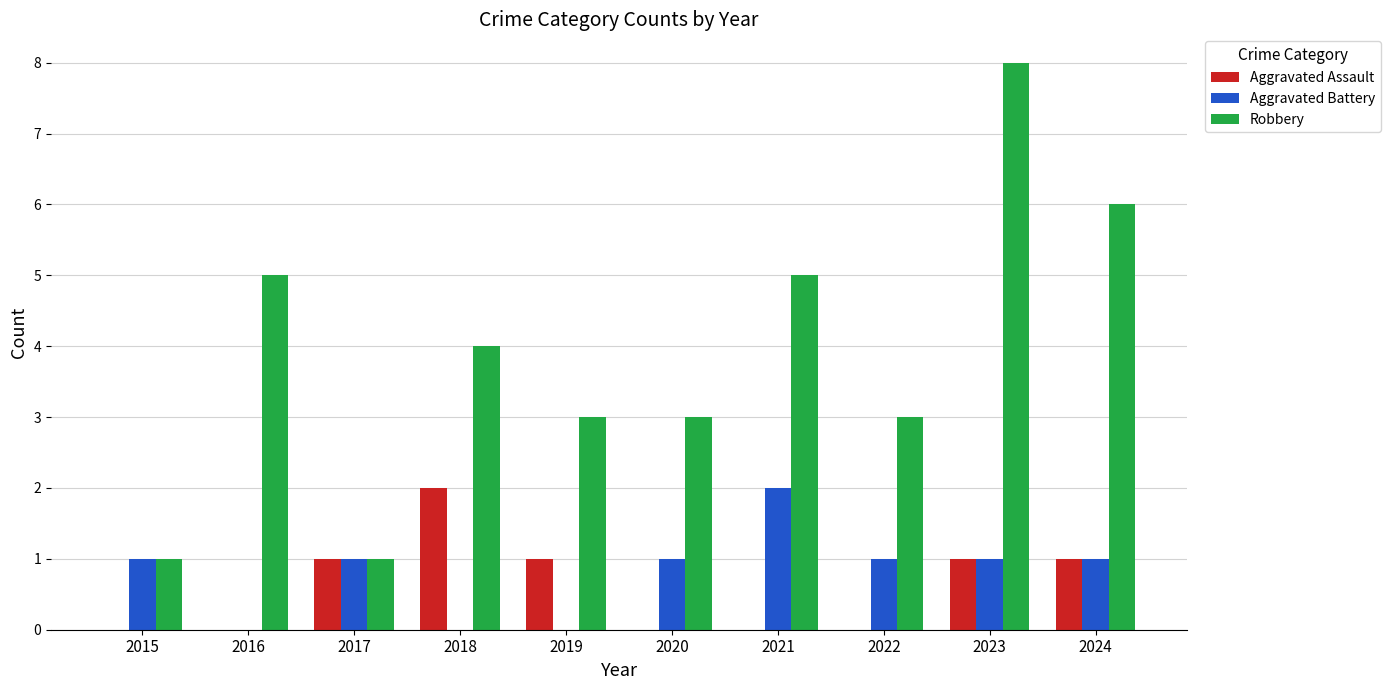

Between 2020 and 2021, which series saw the biggest shift?

Robbery